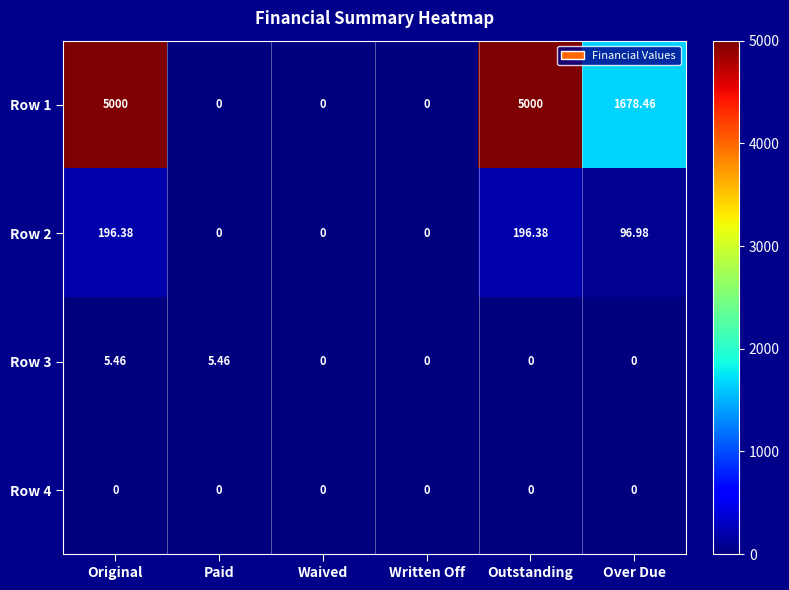

At how many categories does at least one series exceed 979?

3